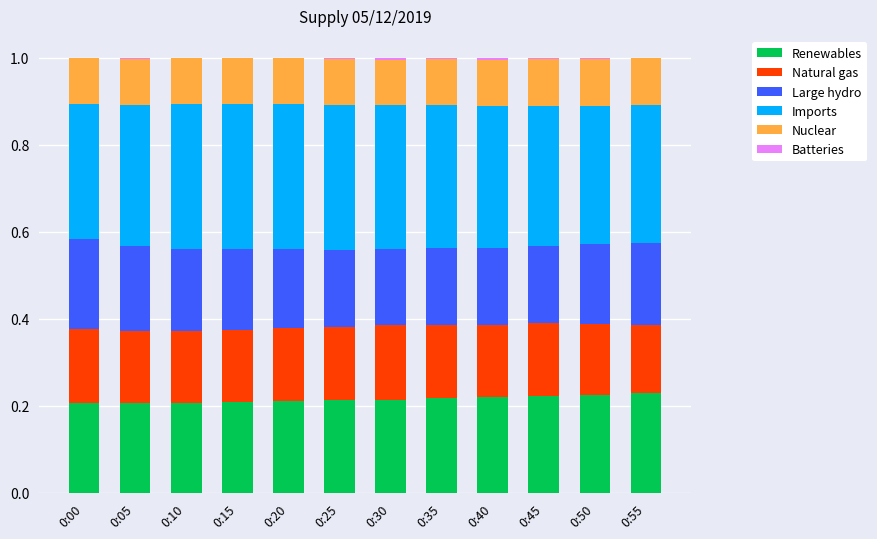

The Renewables series shows 0.3 at 0:20. True or false?

False